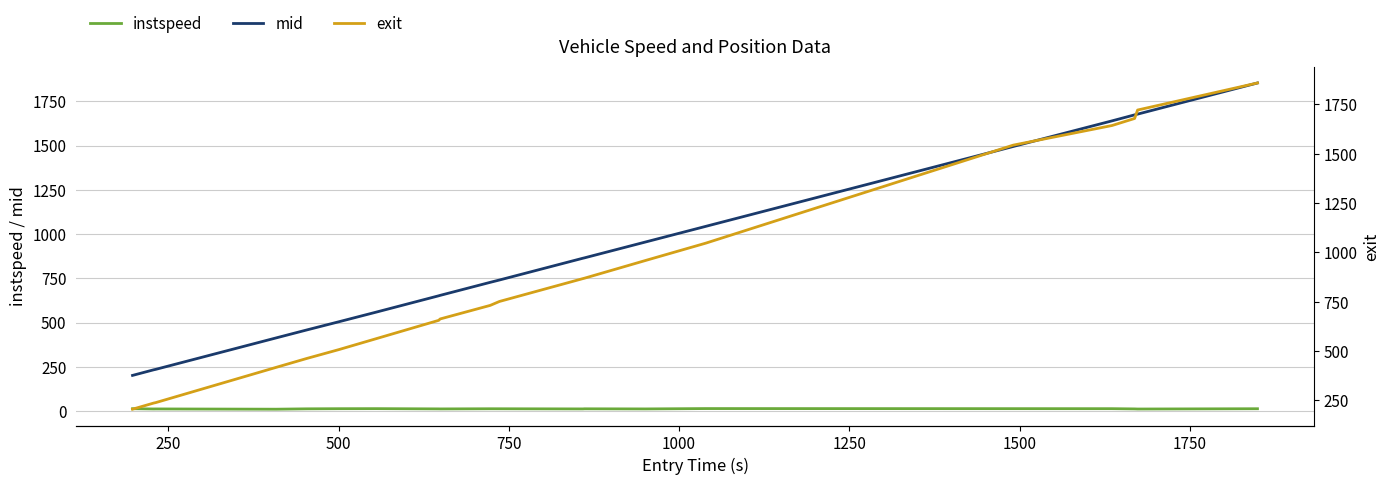

True or false: exit and mid cross at least once.

False